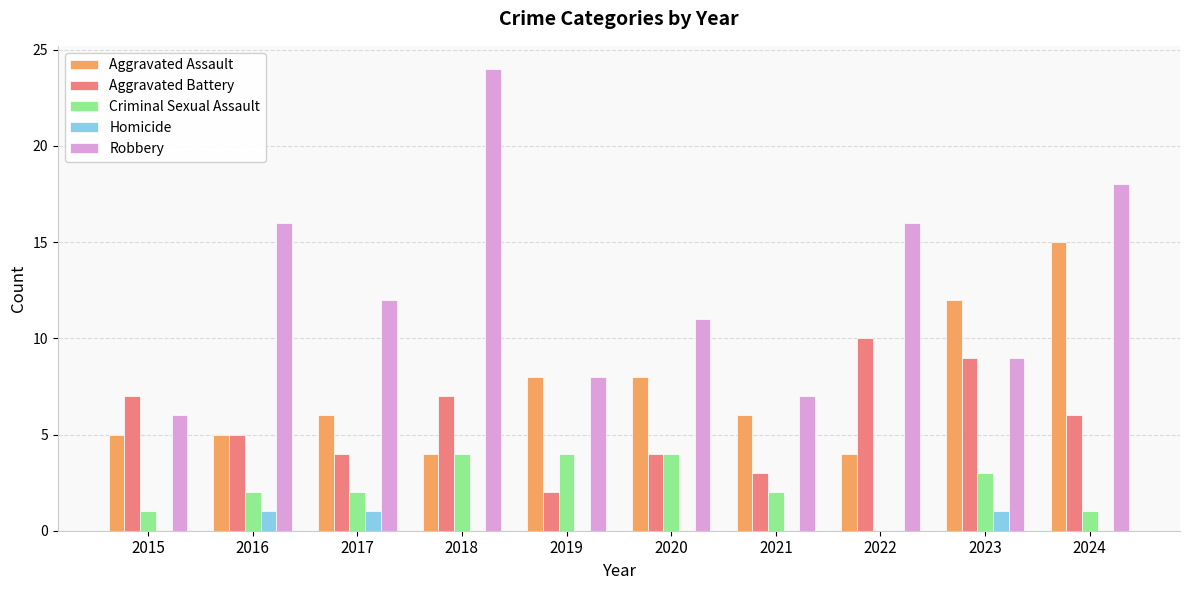

Which series changed the most between 2020 and 2023?

Aggravated Battery